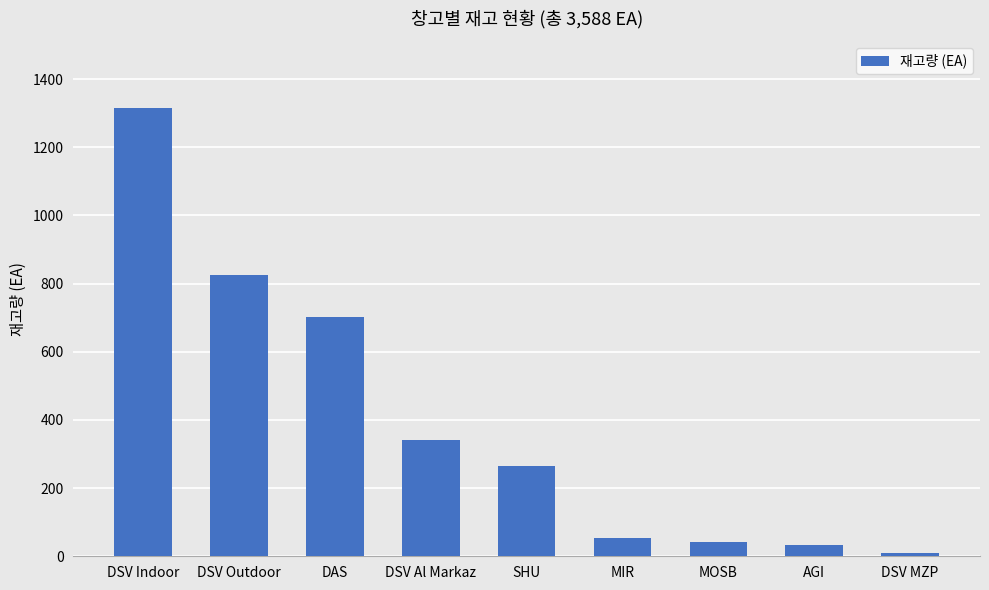

At which label is the value closest to 662?

DAS